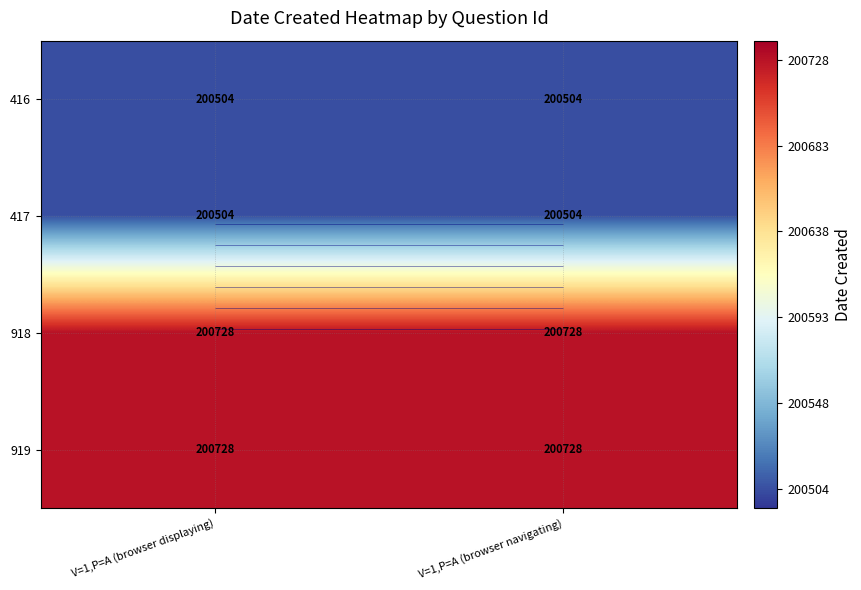

True or false: 918 has a value of 300970 at V=1,P=A (browser displaying).

False